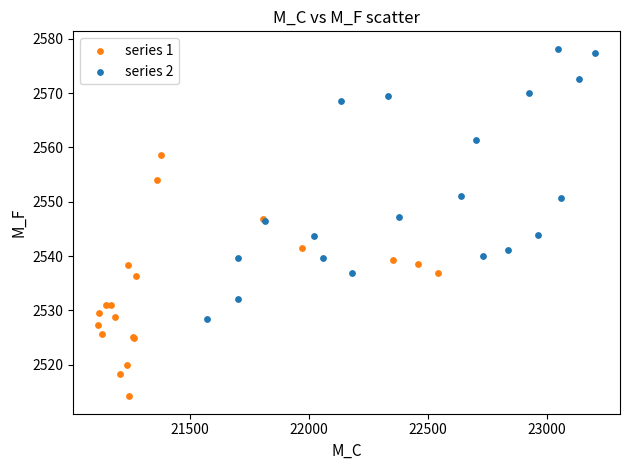

Which series contains the lowest Y value?

series 1